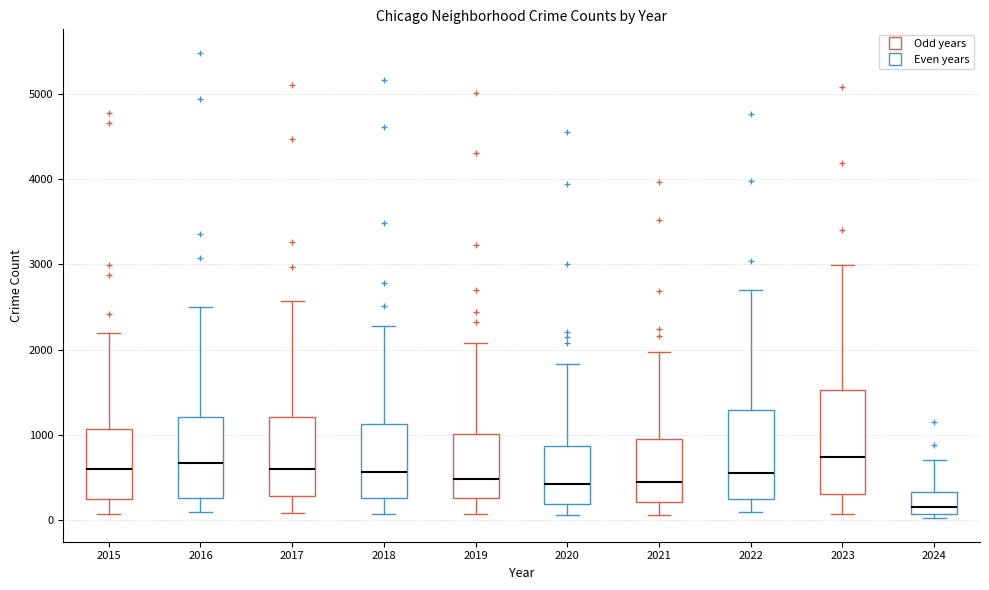

Reading left to right, transcribe this box plot: for each box, give where its median line is, the range the box spans, and where its two whiskers end, as read against the y-axis. The values are not printed on the chart, so give them approximately, as read against the axis.

2015: median 600, box 300 to 1100, whiskers 100 to 2200
2016: median 700, box 300 to 1200, whiskers 100 to 2500
2017: median 600, box 300 to 1200, whiskers 100 to 2600
2018: median 600, box 300 to 1100, whiskers 100 to 2300
2019: median 500, box 300 to 1000, whiskers 100 to 2100
2020: median 400, box 200 to 900, whiskers 100 to 1800
2021: median 500, box 200 to 900, whiskers 100 to 2000
2022: median 600, box 300 to 1300, whiskers 100 to 2700
2023: median 700, box 300 to 1500, whiskers 100 to 3000
2024: median 200, box 100 to 300, whiskers 0 to 700